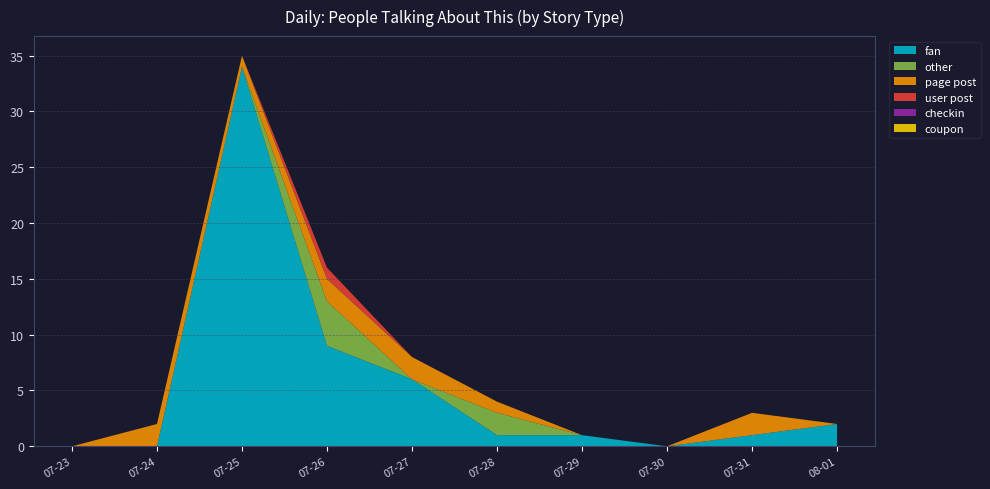

Reading left to right, extract all data points from this chart.

fan: 2017-07-23=0	2017-07-24=0	2017-07-25=34	2017-07-26=9	2017-07-27=6	2017-07-28=1	2017-07-29=1	2017-07-30=0	2017-07-31=1	2017-08-01=2
other: 2017-07-23=0	2017-07-24=0	2017-07-25=0	2017-07-26=4	2017-07-27=0	2017-07-28=2	2017-07-29=0	2017-07-30=0	2017-07-31=0	2017-08-01=0
page post: 2017-07-23=0	2017-07-24=2	2017-07-25=1	2017-07-26=2	2017-07-27=2	2017-07-28=1	2017-07-29=0	2017-07-30=0	2017-07-31=2	2017-08-01=0
user post: 2017-07-23=0	2017-07-24=0	2017-07-25=0	2017-07-26=1	2017-07-27=0	2017-07-28=0	2017-07-29=0	2017-07-30=0	2017-07-31=0	2017-08-01=0
checkin: 2017-07-23=0	2017-07-24=0	2017-07-25=0	2017-07-26=0	2017-07-27=0	2017-07-28=0	2017-07-29=0	2017-07-30=0	2017-07-31=0	2017-08-01=0
coupon: 2017-07-23=0	2017-07-24=0	2017-07-25=0	2017-07-26=0	2017-07-27=0	2017-07-28=0	2017-07-29=0	2017-07-30=0	2017-07-31=0	2017-08-01=0